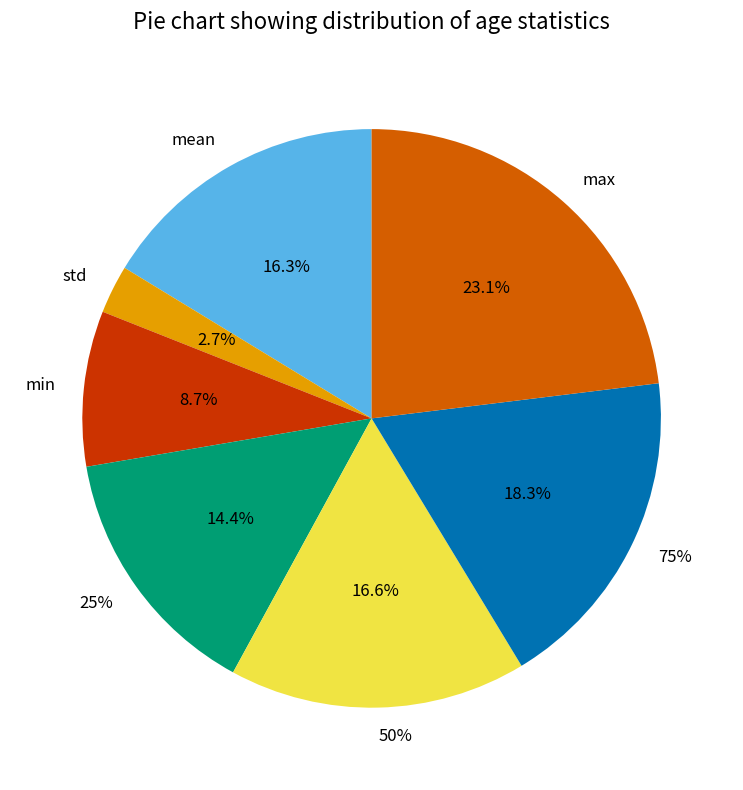

What percentage is NOT represented by mean?

83.7%